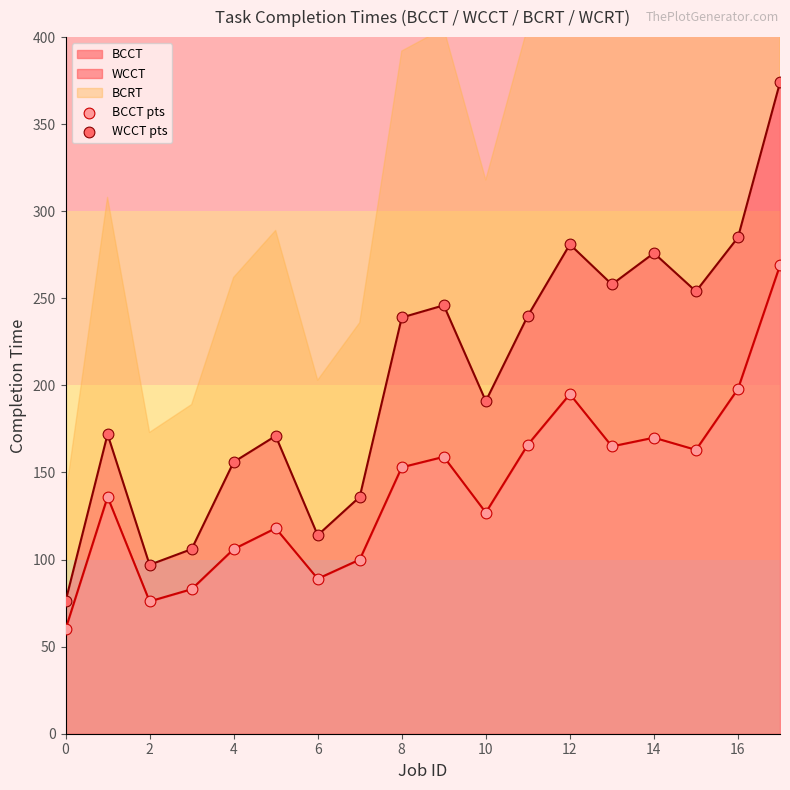

The value of BCCT at 10 is 70. True or false?

False